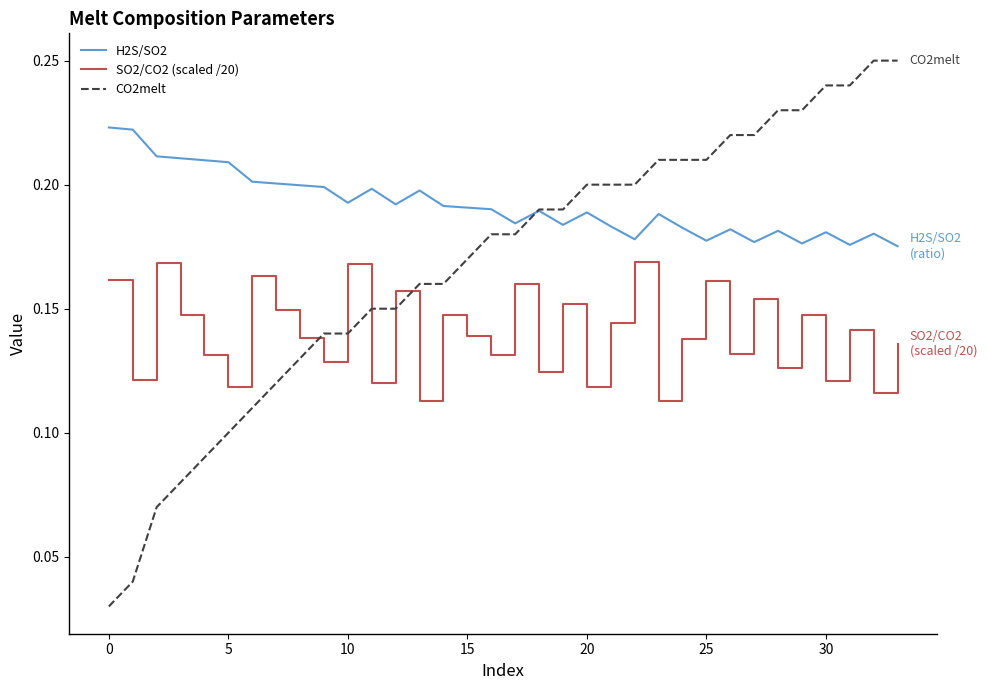

Rank the series by their maximum value, from highest to lowest.

CO2melt, H2S/SO2, SO2/CO2 (scaled /20)